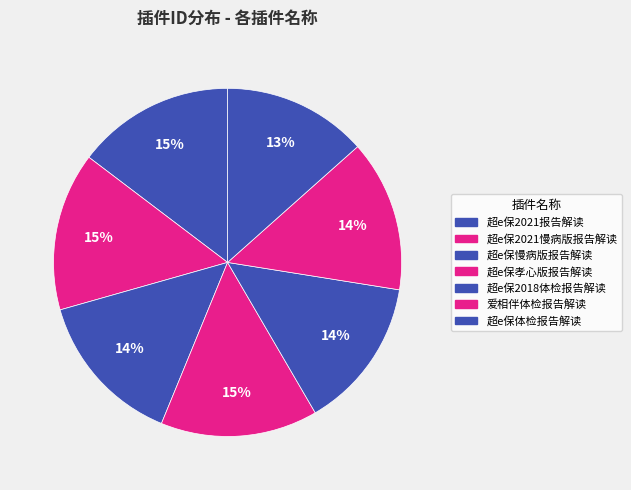

How many segments does this pie chart have?

7